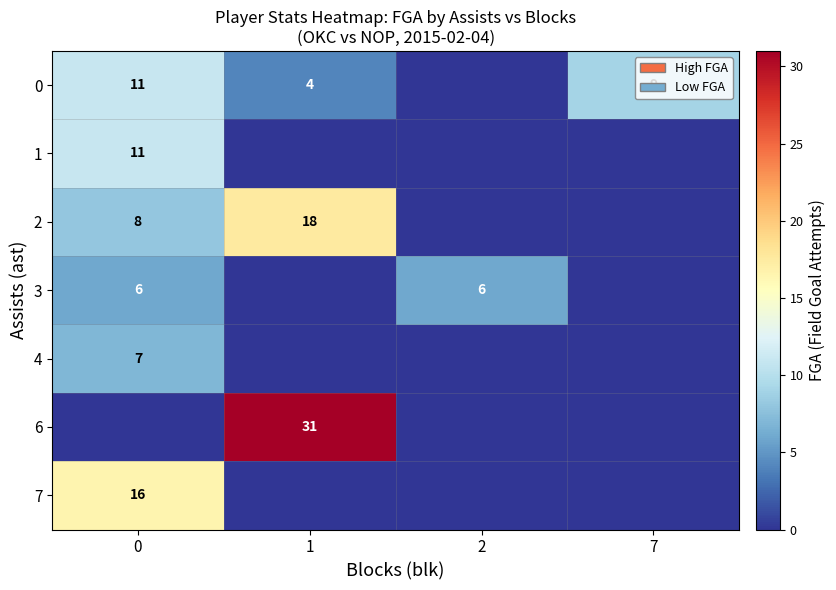

Which label corresponds to the largest value in the chart?

1